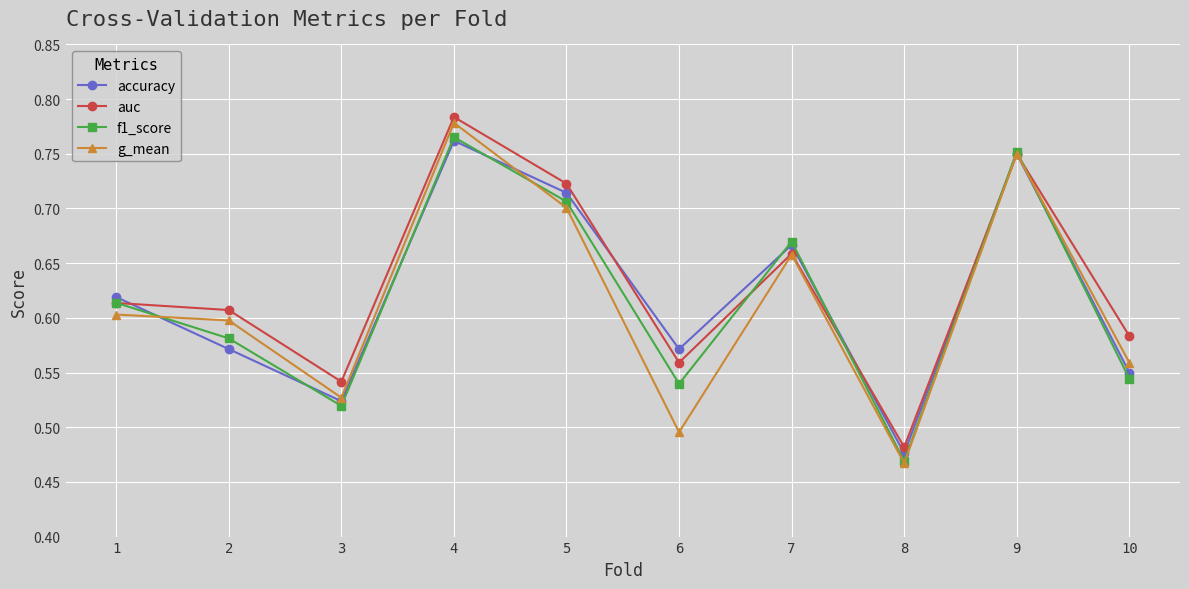

What are all the series names shown in the legend?

accuracy, auc, f1_score, g_mean